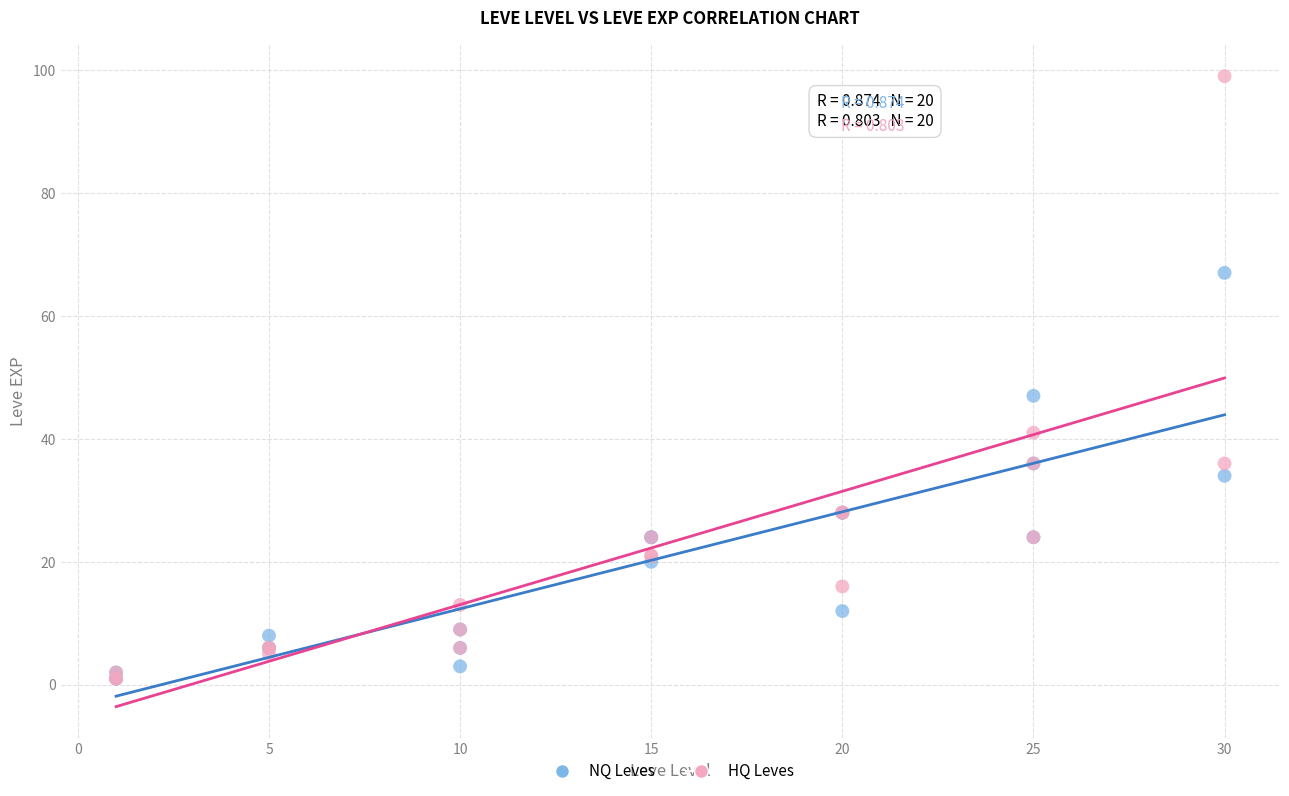

In the HQ Leves series, what Y value is closest to 50?

41